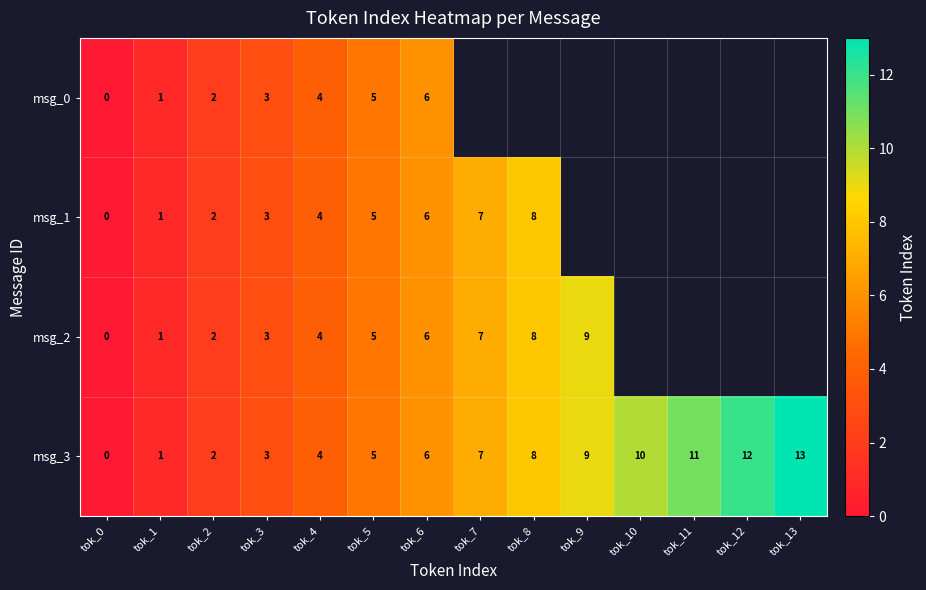

Is it true that msg_2 equals 2 at tok_7?

False